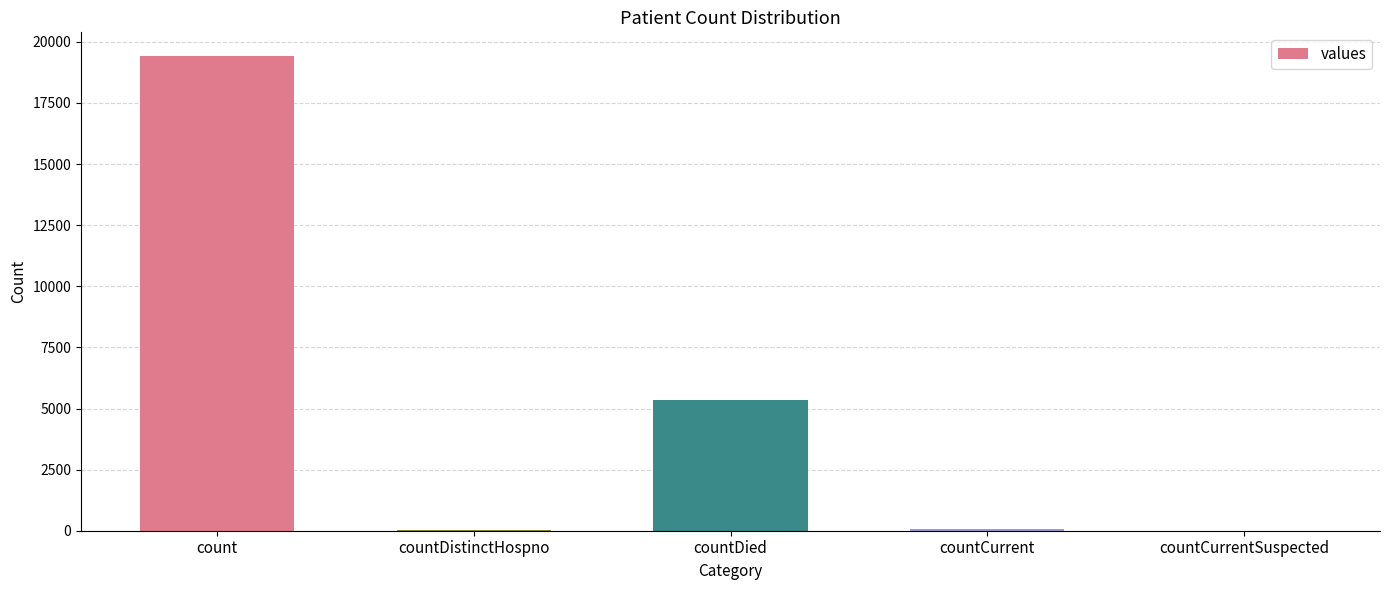

What is the greatest value displayed?

19420